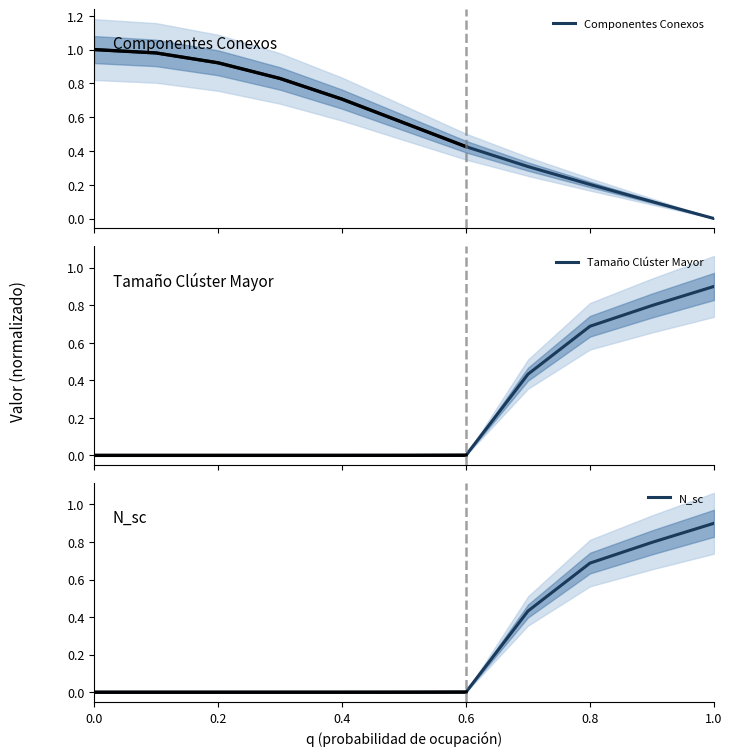

What is the average value of the Tamaño Clúster Mayor series?

0.3